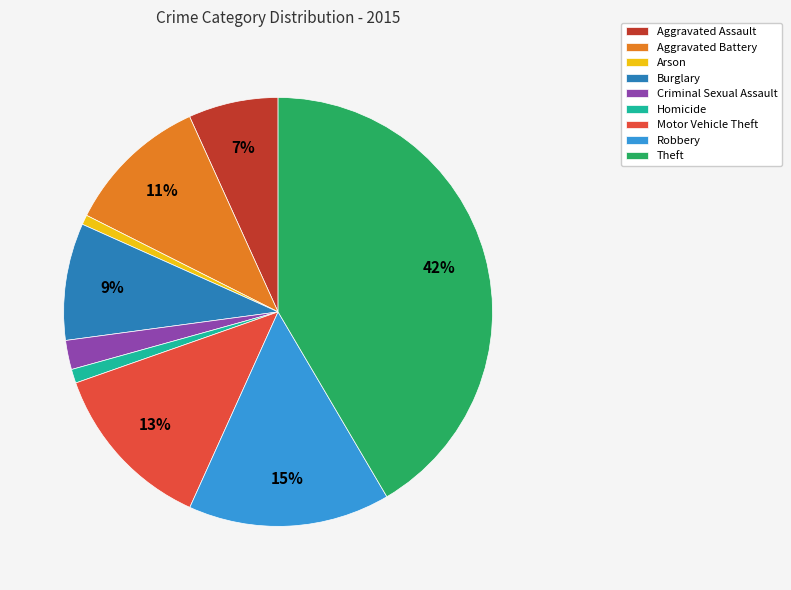

Which category has the biggest portion of the pie?

Theft